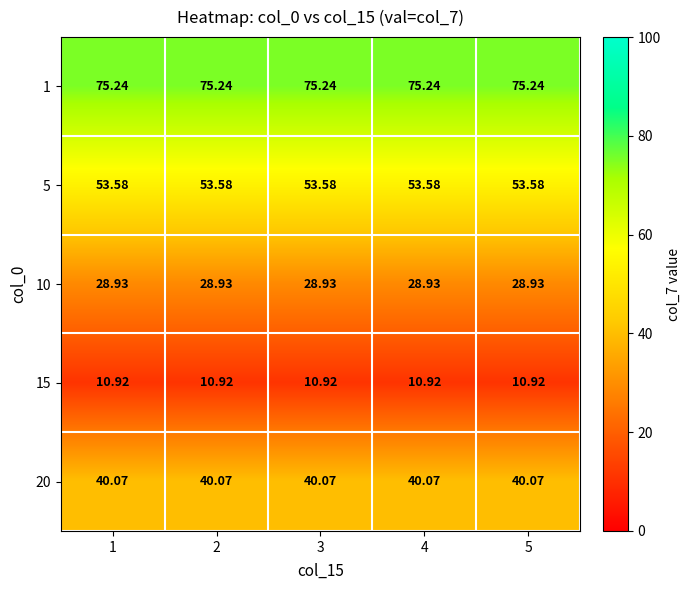

Is the value of 10 at 4 greater than the value of 5 at 1?

No